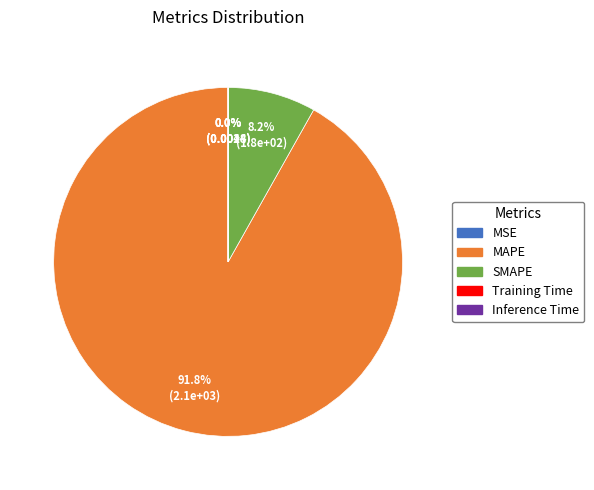

To the nearest percent, what is the average slice percentage?

20%